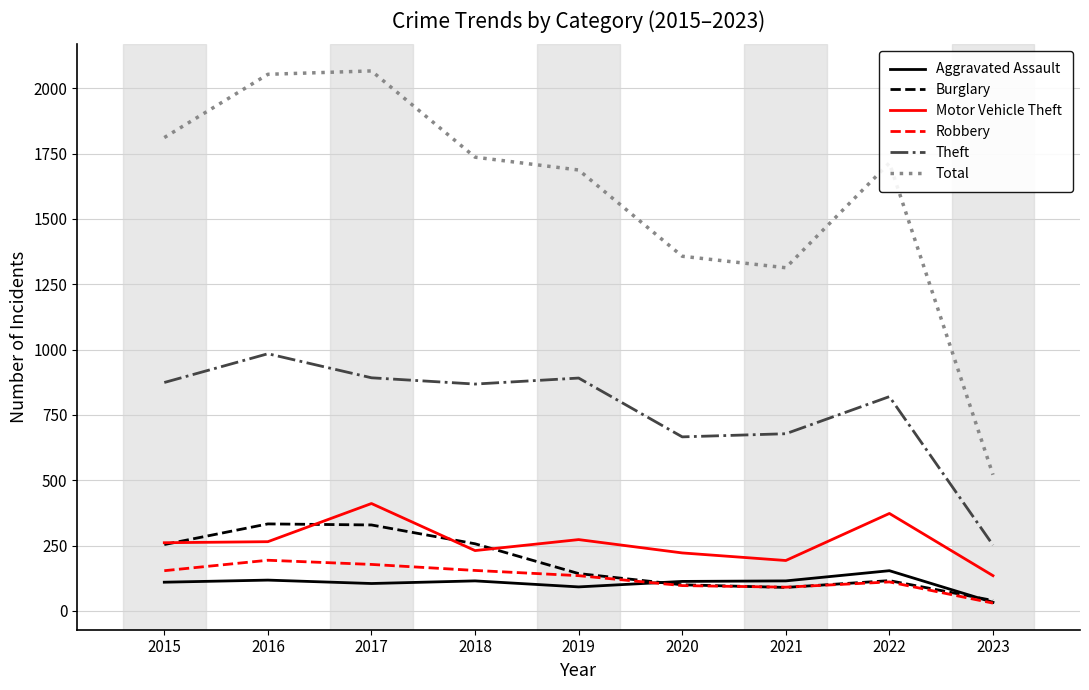

What is the minimum value shown in the chart?

30